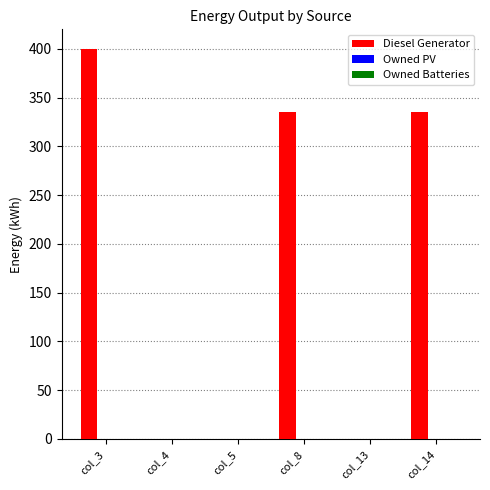

True or false: the data shows 136.2 at col_13.

False